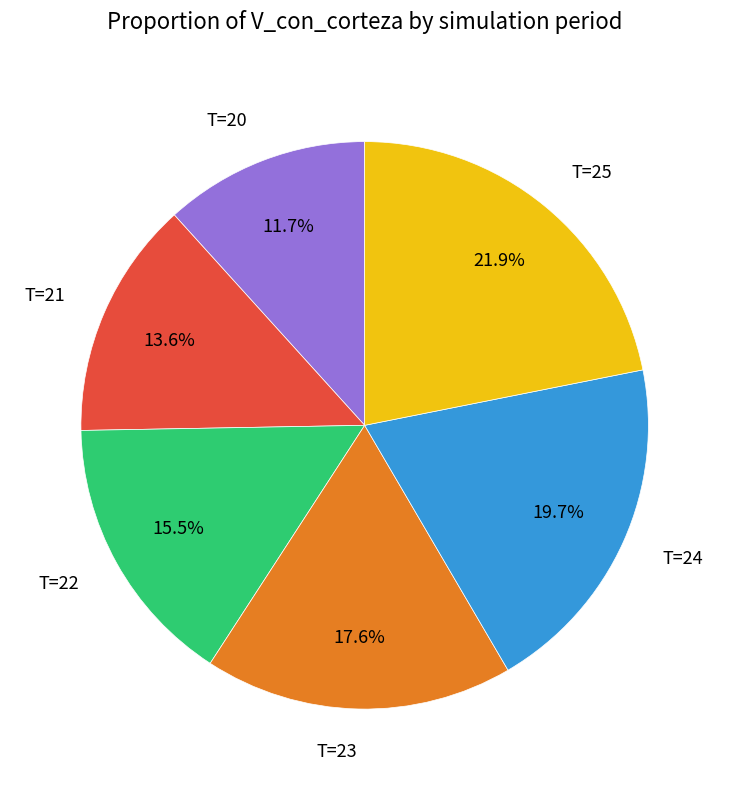

Does T=21 account for over 50% of the chart?

No